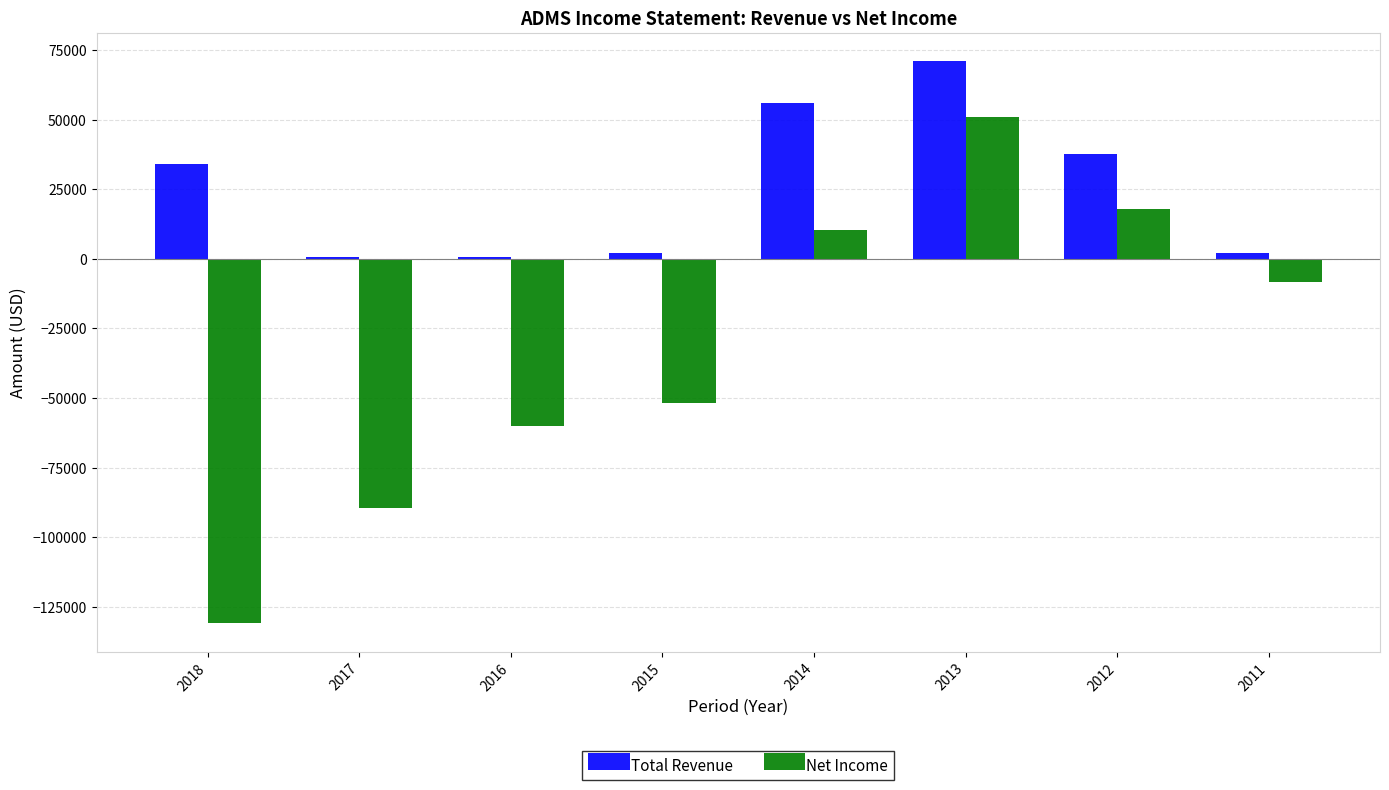

What is the difference between the Net Income values at 2012 and 2013?

33200